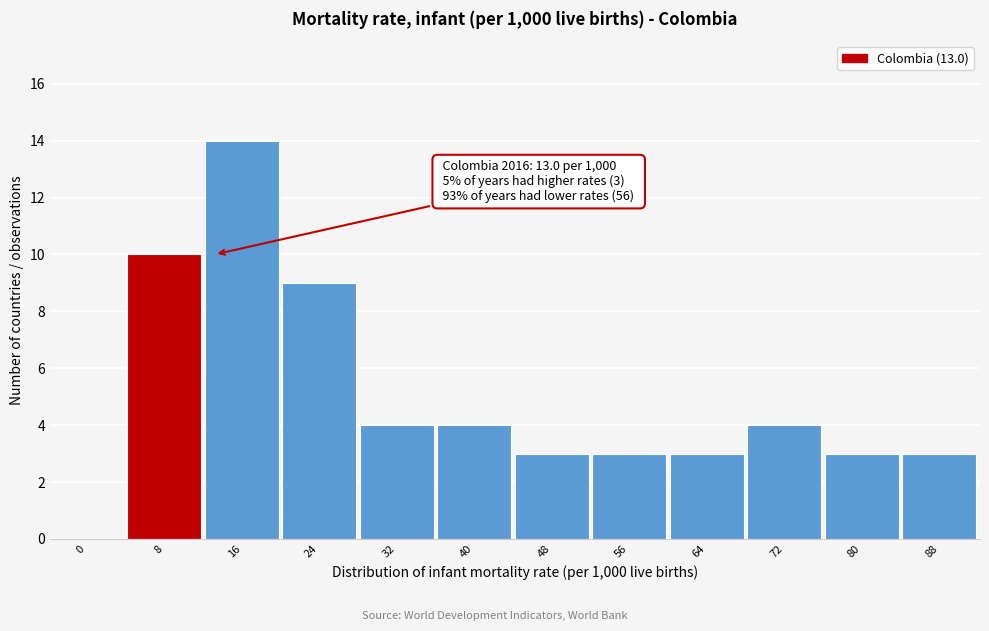

Reading left to right, extract all data points from this chart.

0=0	8=10	16=14	24=9	32=4	40=4	48=3	56=3	64=3	72=4	80=3	88=3